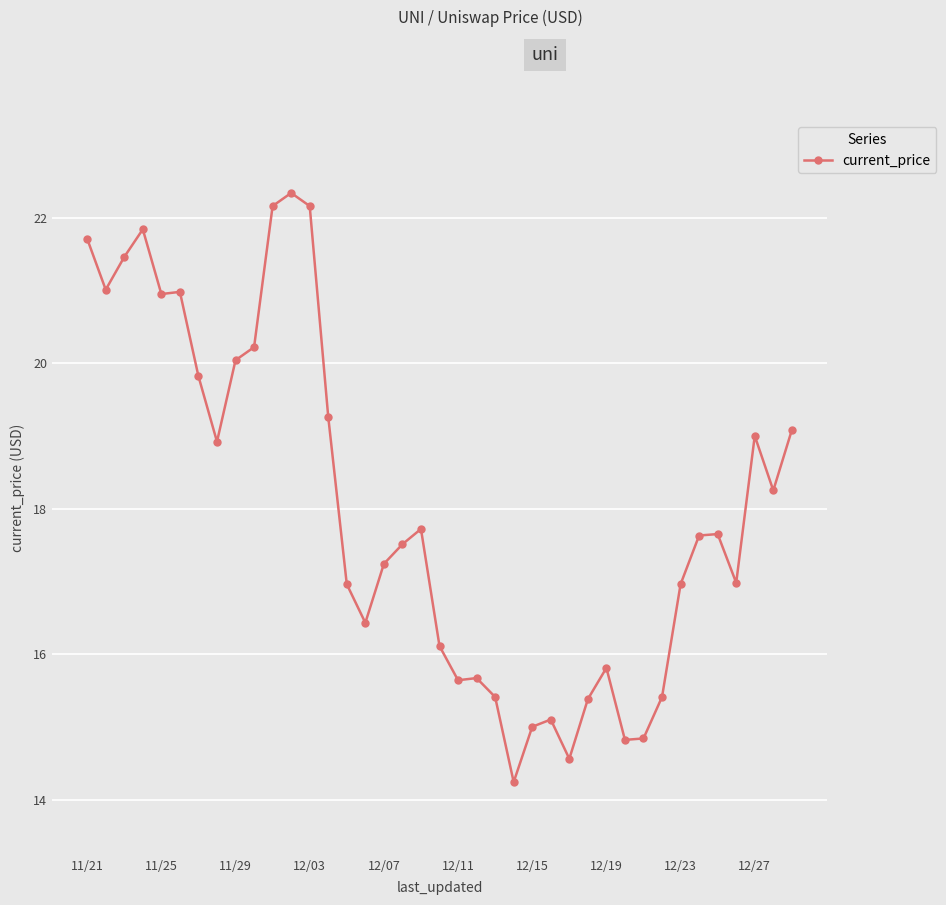

True or false: there are more than 2 points higher than both neighbors.

True